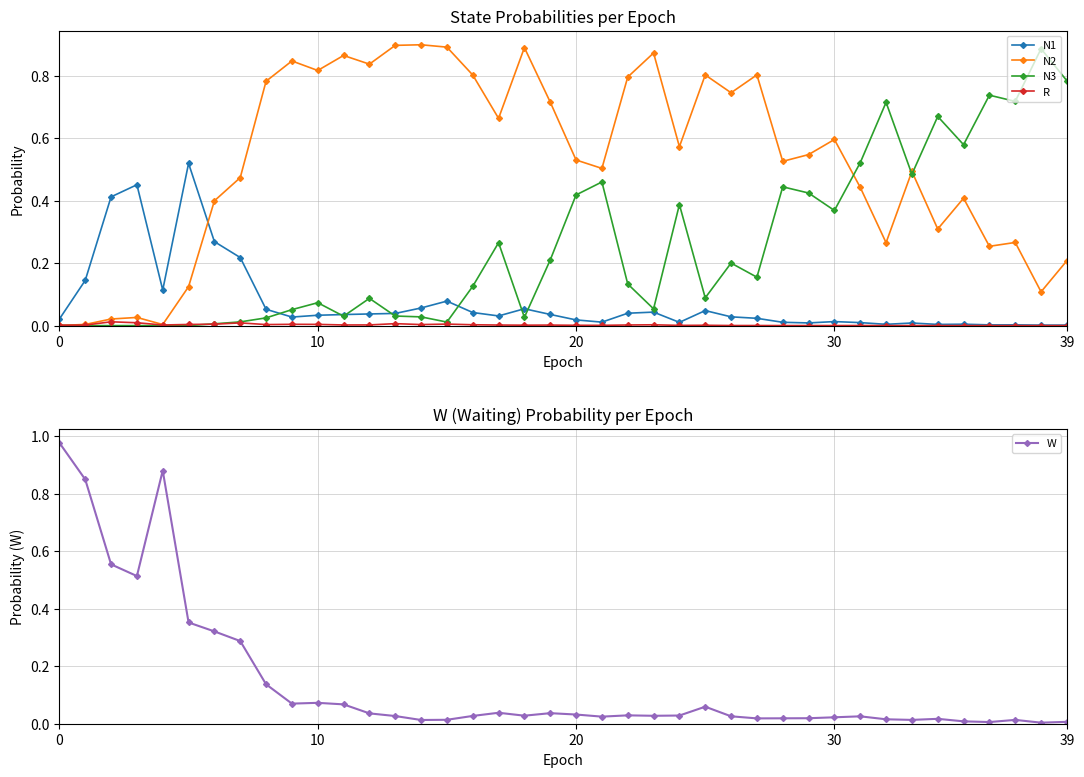

Which series ends up on top after the final intersection of N2 and N3?

N3